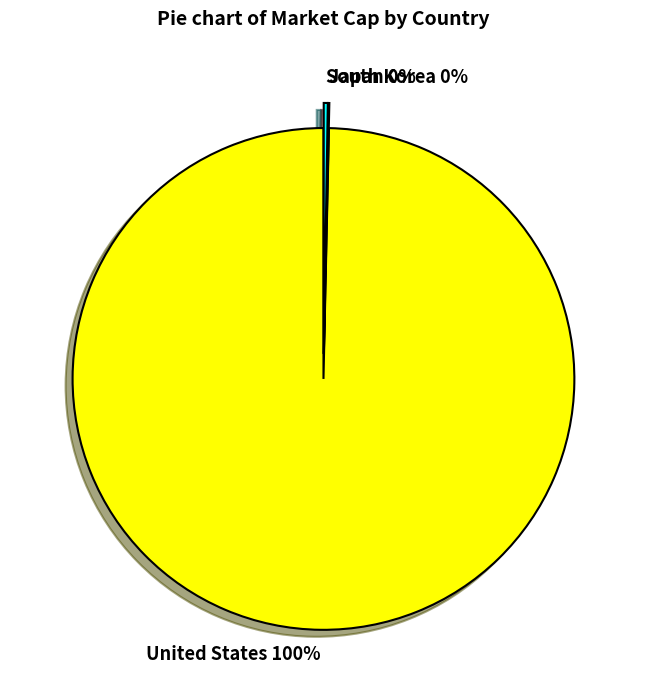

Which slice represents more than half of the pie?

United States